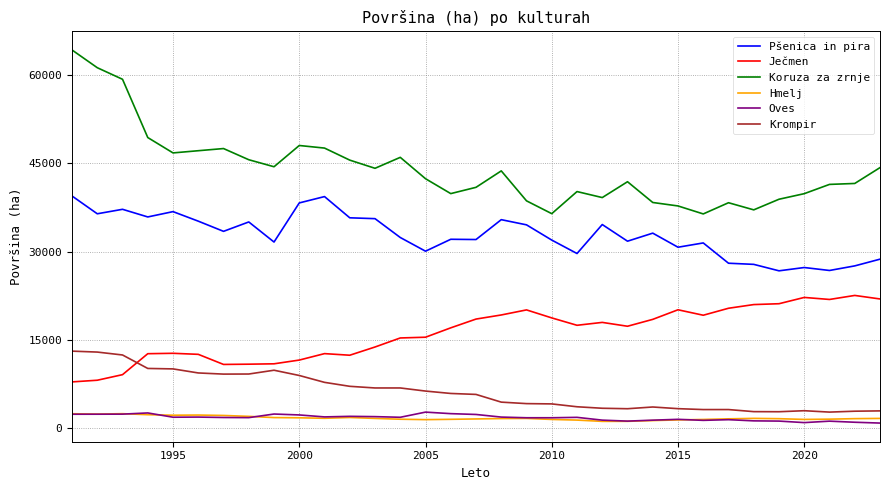

Which series has the largest range (max minus min)?

Koruza za zrnje